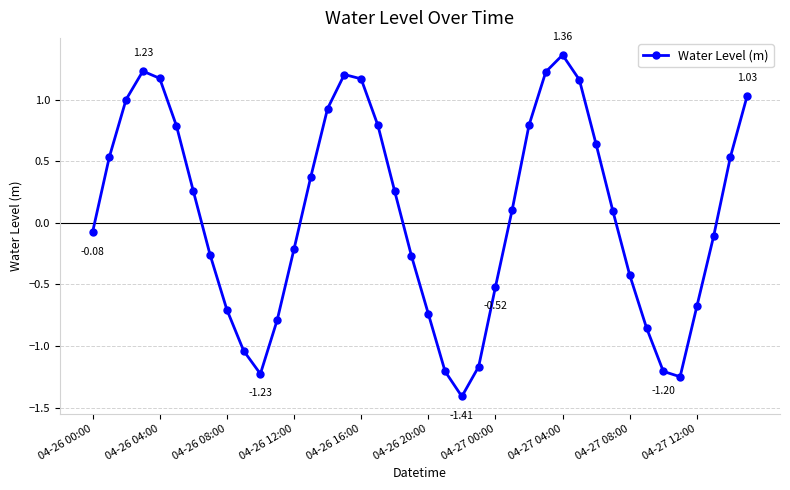

How many interior local peaks (higher than both neighbors) does the data have?

3